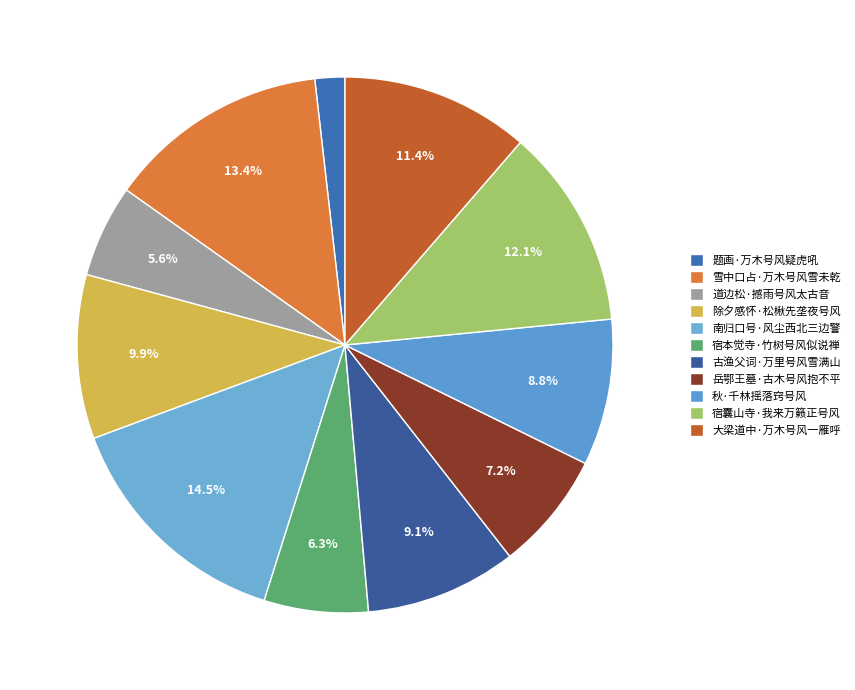

To the nearest percent, what is the difference between the largest and smallest slice percentages?

13%